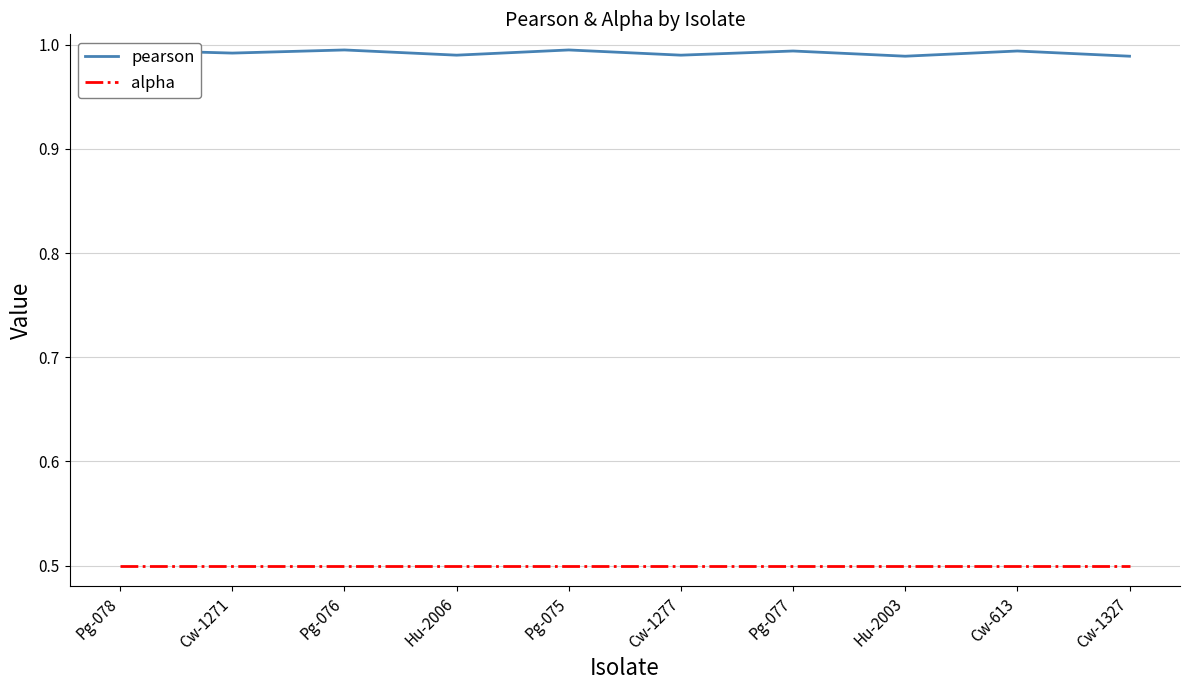

Reading left to right, transcribe all the data shown in this chart.

pearson: Pg-078=1.0	Cw-1271=1.0	Pg-076=1.0	Hu-2006=1.0	Pg-075=1.0	Cw-1277=1.0	Pg-077=1.0	Hu-2003=1.0	Cw-613=1.0	Cw-1327=1.0
alpha: Pg-078=0.5	Cw-1271=0.5	Pg-076=0.5	Hu-2006=0.5	Pg-075=0.5	Cw-1277=0.5	Pg-077=0.5	Hu-2003=0.5	Cw-613=0.5	Cw-1327=0.5